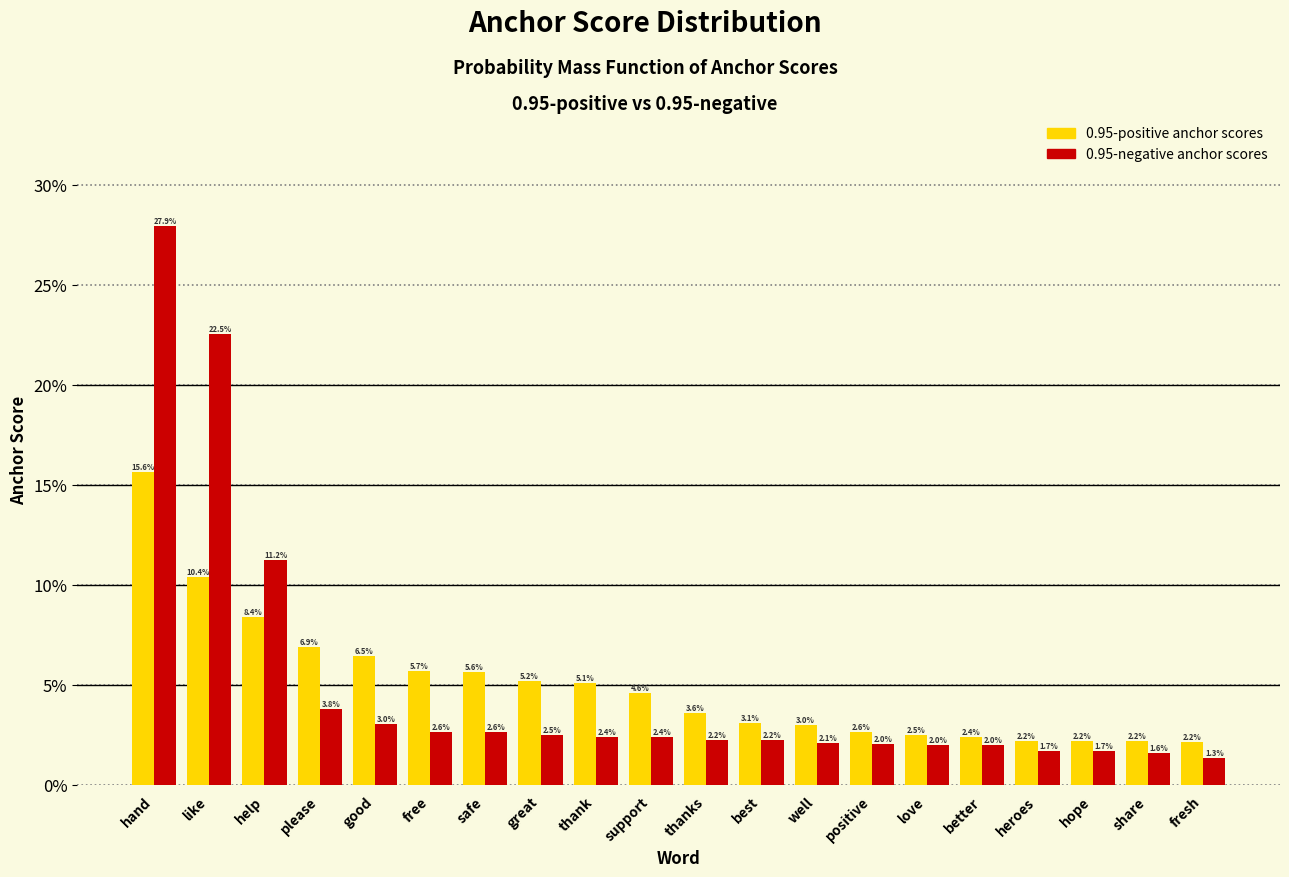

Reading left to right, list all the values displayed in this chart.

0.95-positive anchor scores: hand=15.6	like=10.4	help=8.4	please=6.9	good=6.5	free=5.7	safe=5.6	great=5.2	thank=5.1	support=4.6	thanks=3.6	best=3.1	well=3.0	positive=2.6	love=2.5	better=2.4	heroes=2.2	hope=2.2	share=2.2	fresh=2.2
0.95-negative anchor scores: hand=27.9	like=22.5	help=11.2	please=3.8	good=3.0	free=2.6	safe=2.6	great=2.5	thank=2.4	support=2.4	thanks=2.2	best=2.2	well=2.1	positive=2.0	love=2.0	better=2.0	heroes=1.7	hope=1.7	share=1.6	fresh=1.3